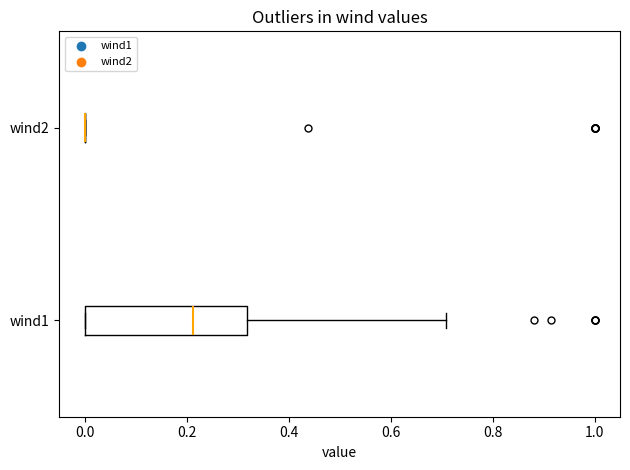

Reading bottom to top, read every box against the x-axis: the position of its median line, the range the box covers, and the ends of its whiskers. The values are not printed on the chart, so give them approximately, as read against the axis.

wind1: median 0.22, box 0.00 to 0.32, whiskers 0.00 to 0.70
wind2: box collapsed to a line at 0.00, whiskers 0.00 to 0.00